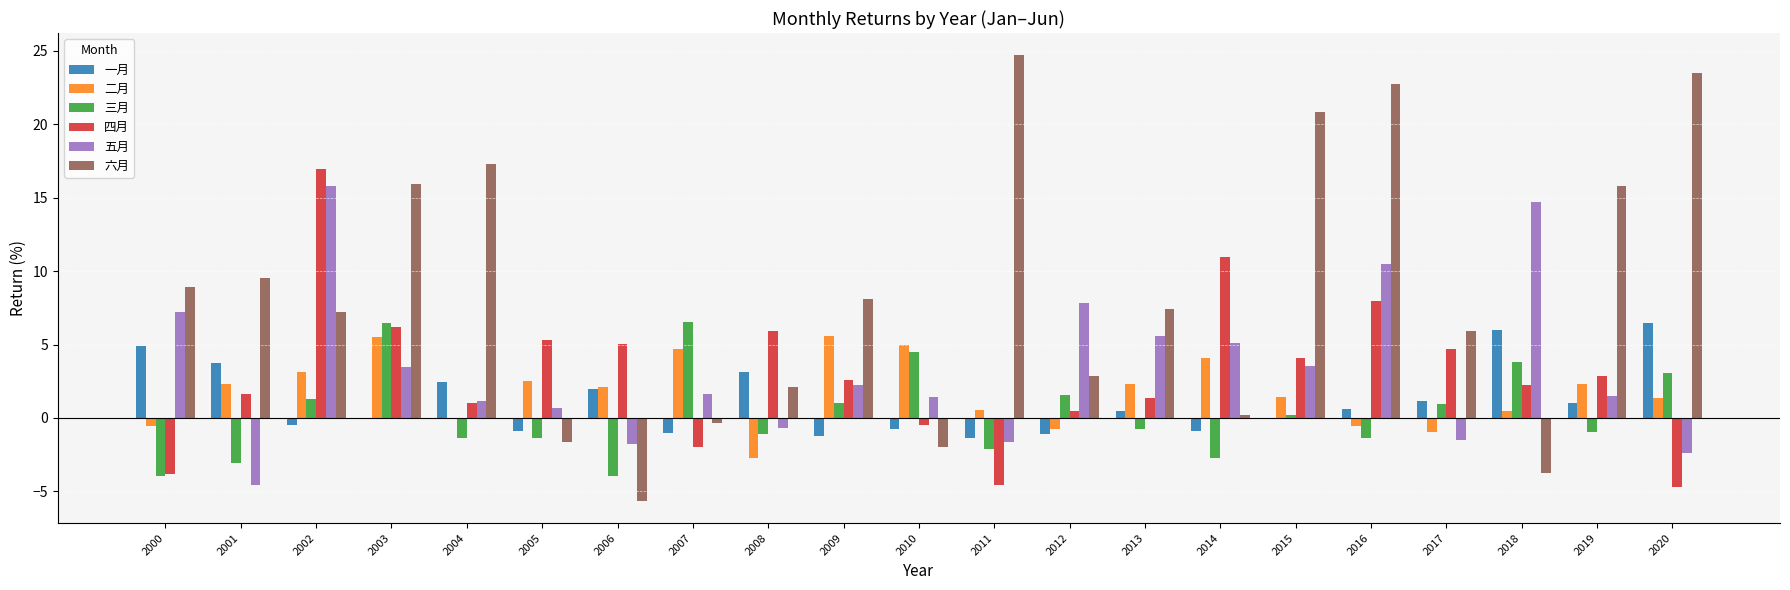

Does the chart contain stacked bars?

No